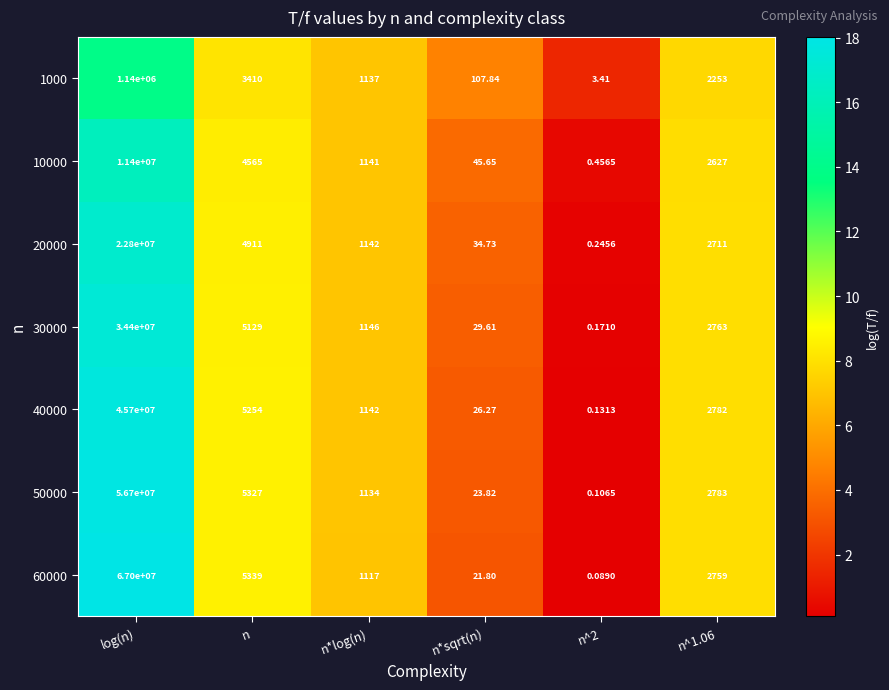

What is the total value across all series at n*sqrt(n)?

289.7